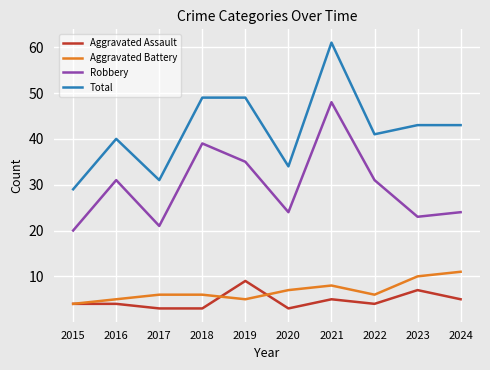

Reading right to left, transcribe all the data shown in this chart.

Aggravated Assault: 2024=5	2023=7	2022=4	2021=5	2020=3	2019=9	2018=3	2017=3	2016=4	2015=4
Aggravated Battery: 2024=11	2023=10	2022=6	2021=8	2020=7	2019=5	2018=6	2017=6	2016=5	2015=4
Robbery: 2024=24	2023=23	2022=31	2021=48	2020=24	2019=35	2018=39	2017=21	2016=31	2015=20
Total: 2024=43	2023=43	2022=41	2021=61	2020=34	2019=49	2018=49	2017=31	2016=40	2015=29